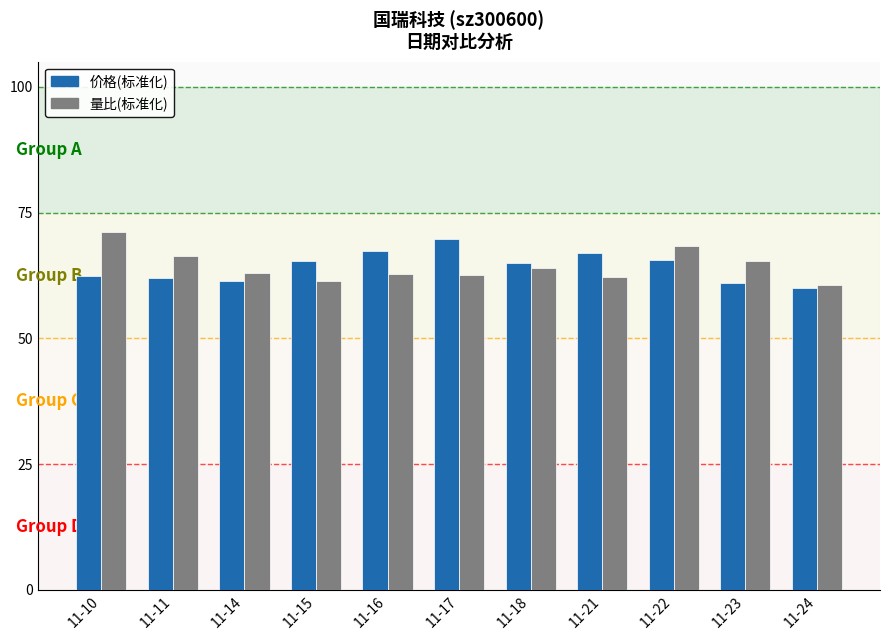

What is the difference between the highest and lowest values at 11-22?

2.7